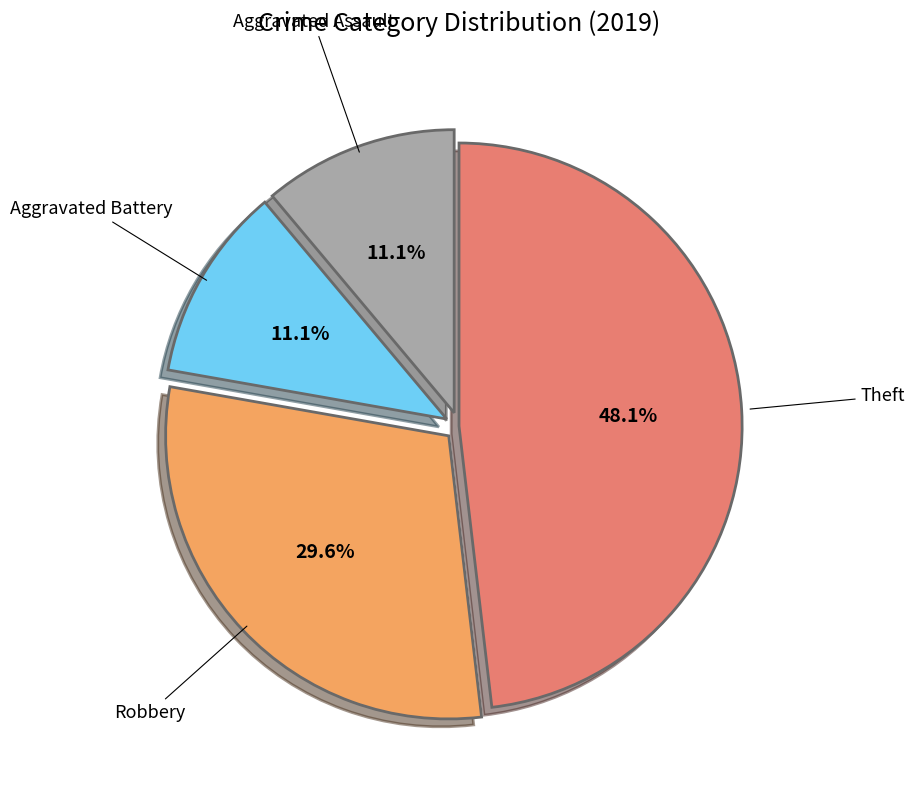

Combined, what portion of the pie is Aggravated Assault and Aggravated Battery?

22.2%